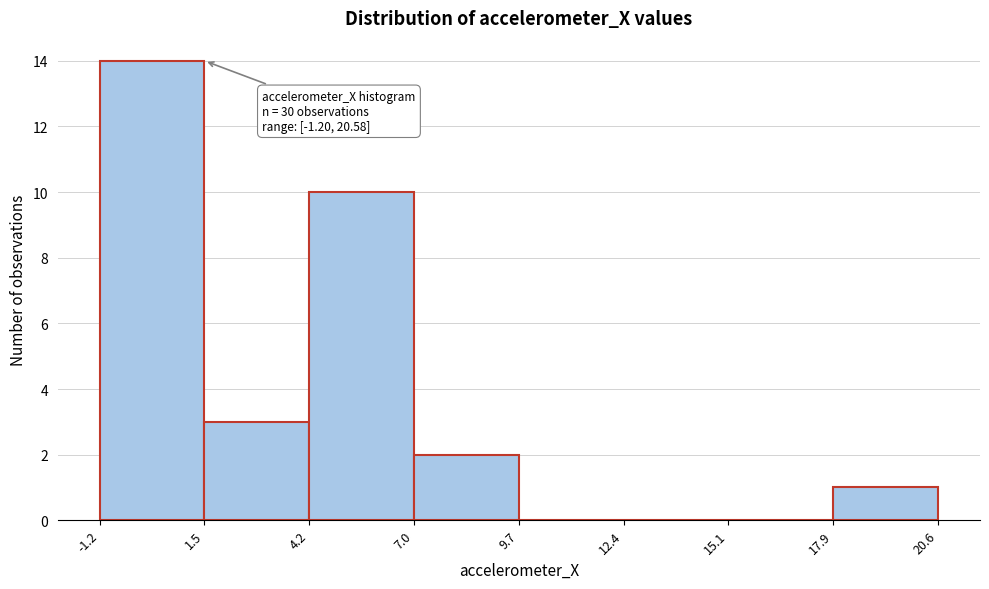

Which range on the x-axis has the tallest bar?

-1.2 to 1.5